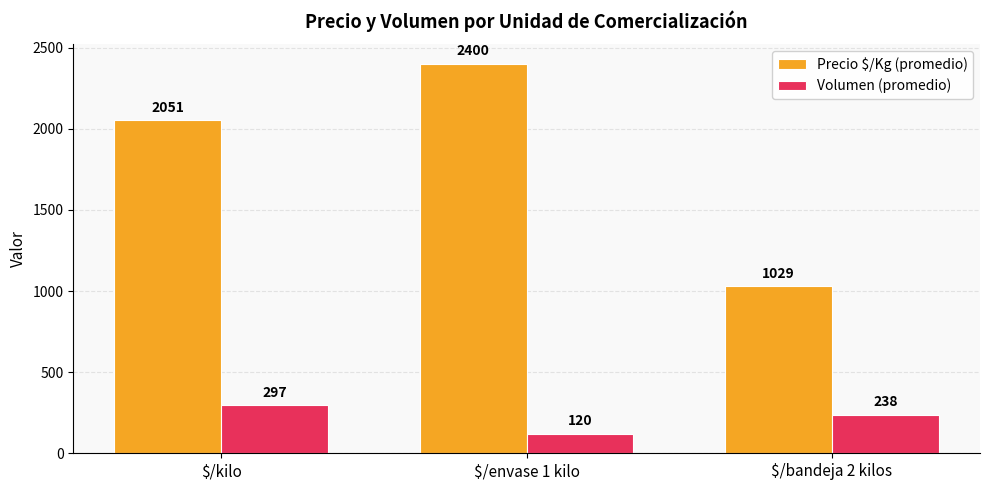

Count the number of data series in this chart.

2